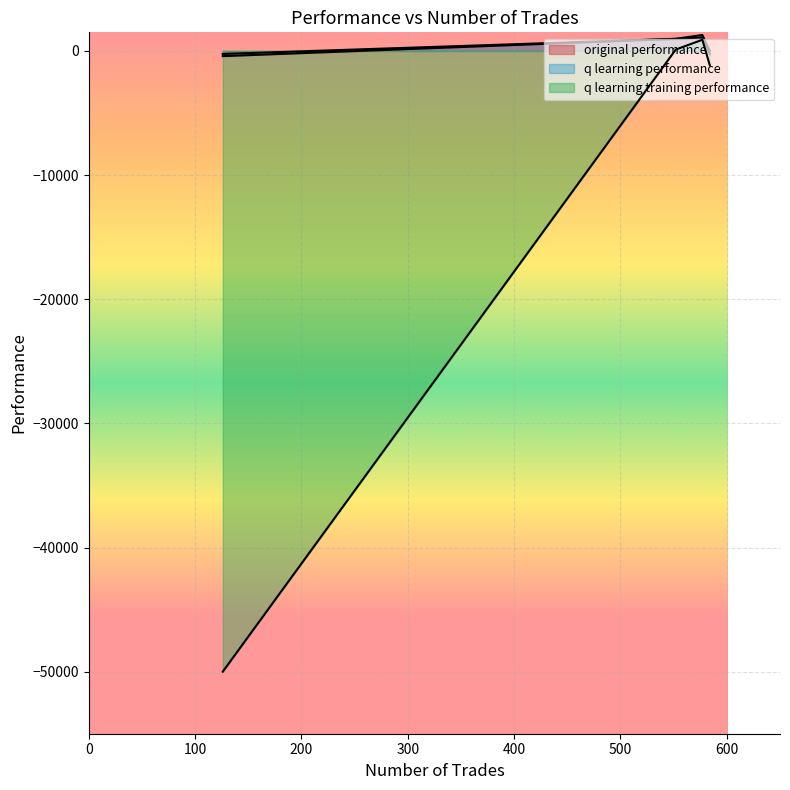

True or false: q learning performance has a value of 1286.5 at 577.

True